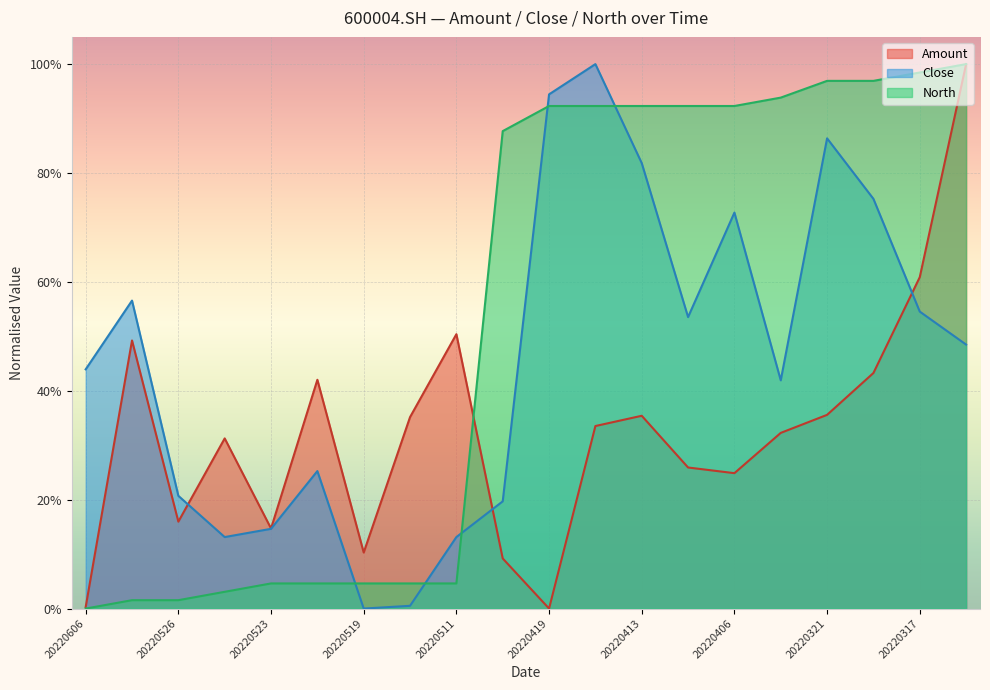

Between which two adjacent categories do North and Amount first intersect?

20220511 and 20220426